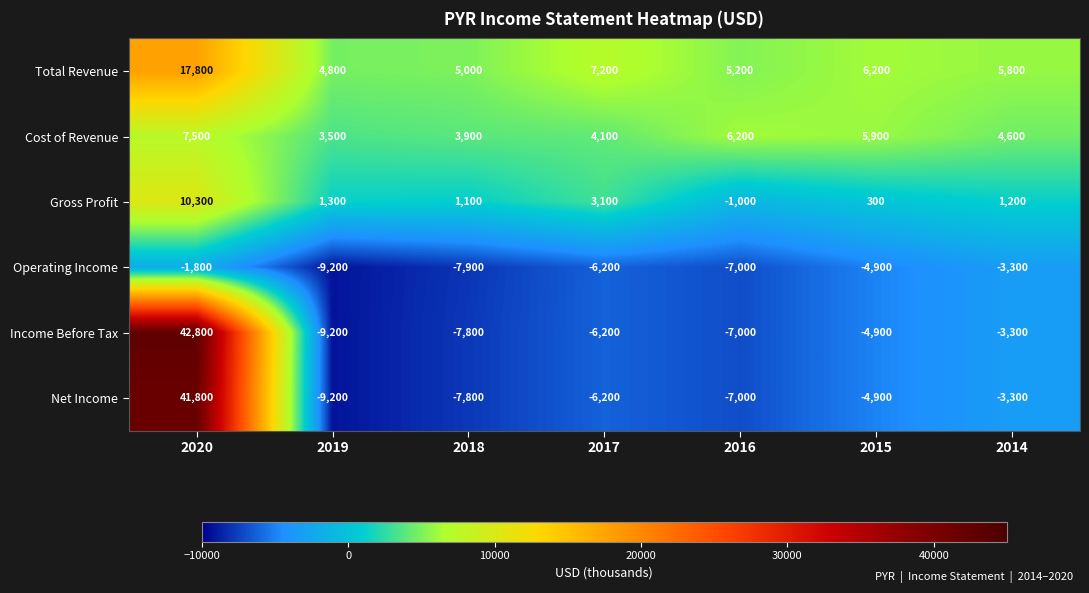

Count the number of categories in the chart.

7